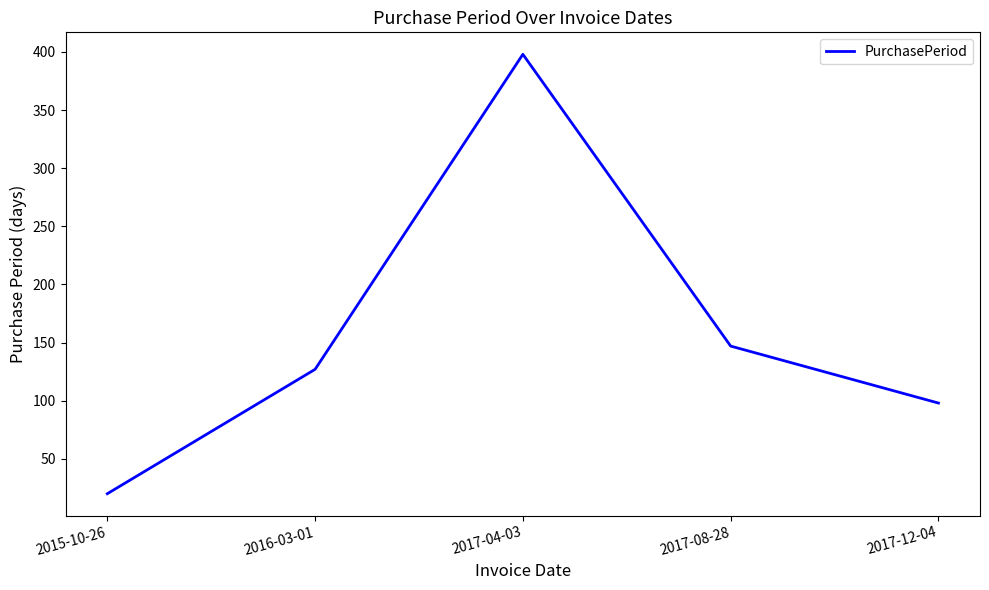

Rank the categories by value from highest to lowest.

2017-04-03, 2017-08-28, 2016-03-01, 2017-12-04, 2015-10-26